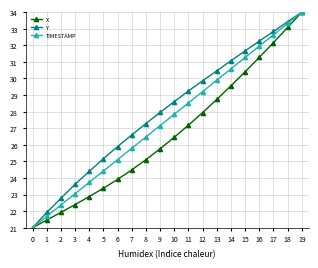

Where is X nearest to the value 27?

11